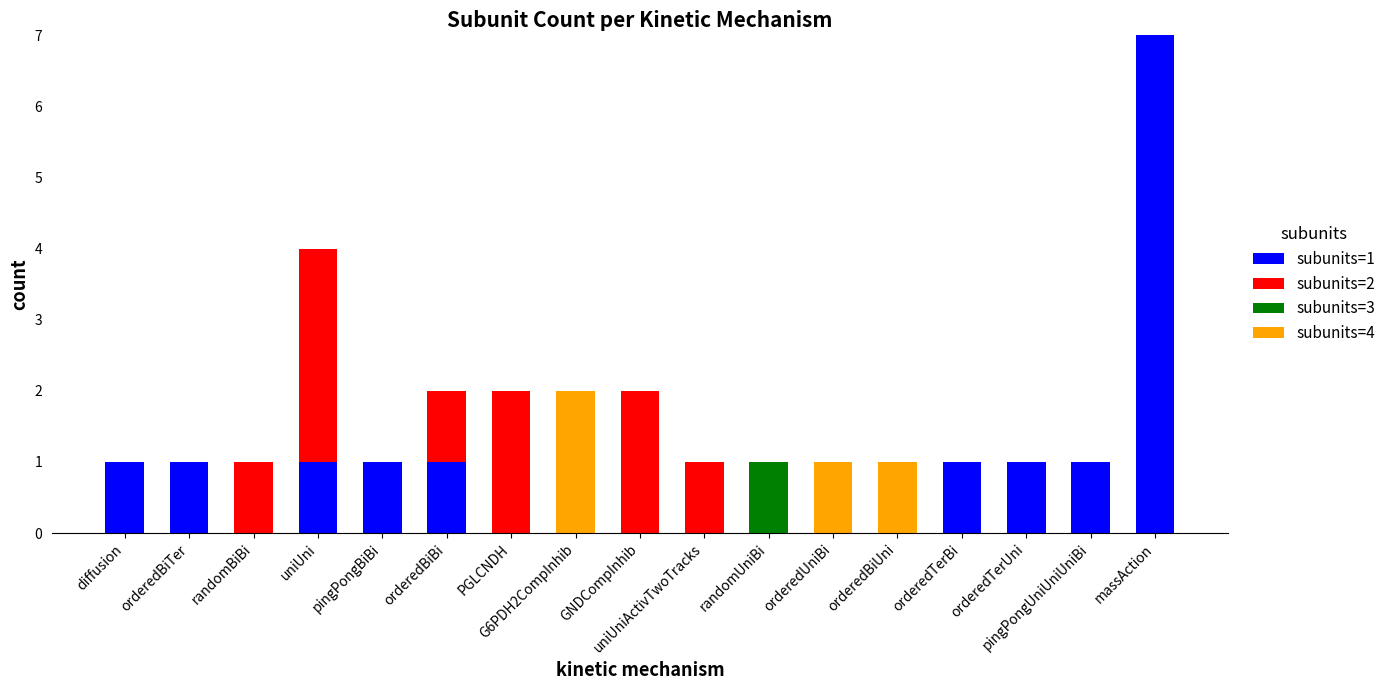

The subunits=1 series shows 2 at orderedBiTer. True or false?

False